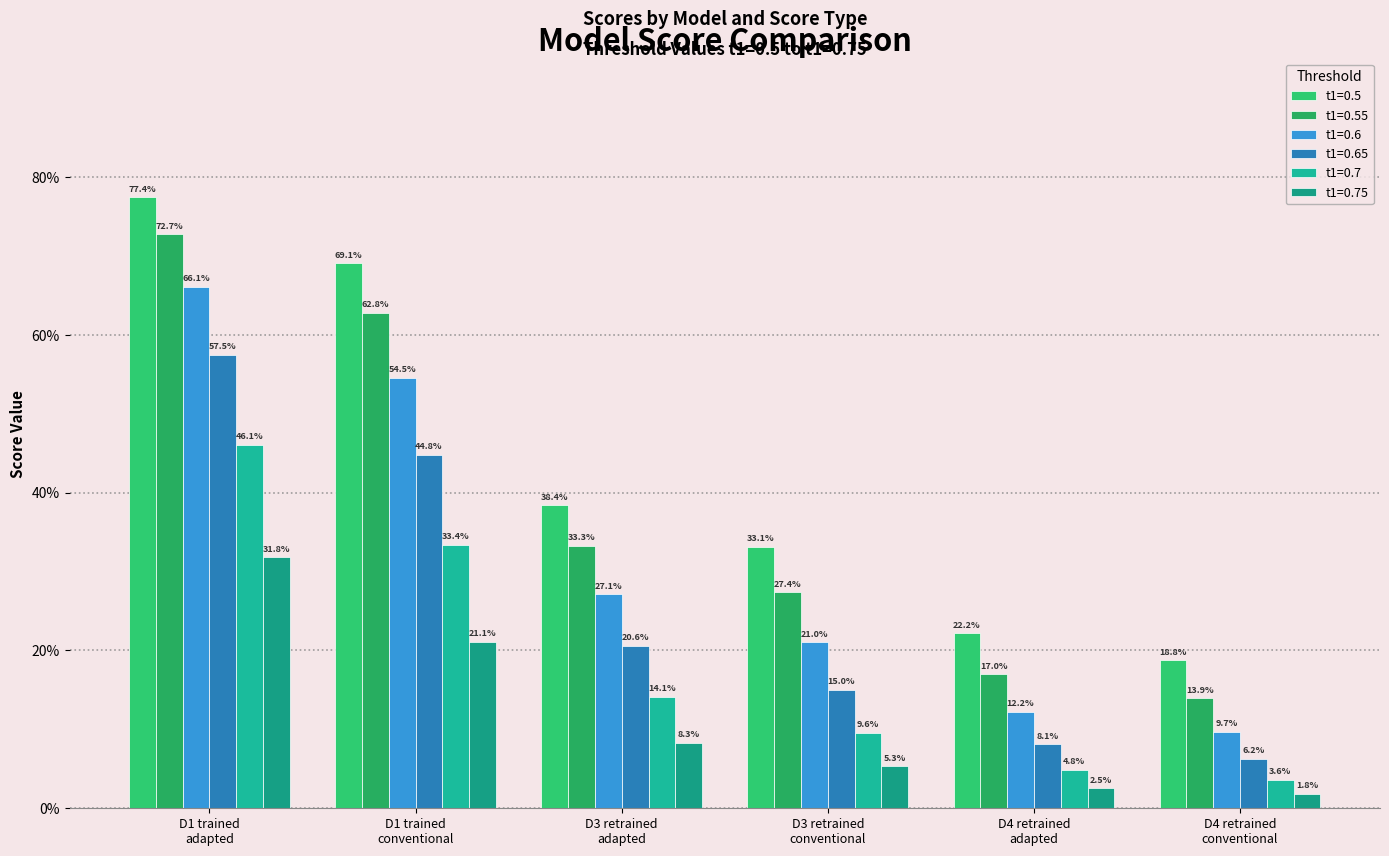

What is the label of the 2nd bar from the left?

D1 trained
conventional